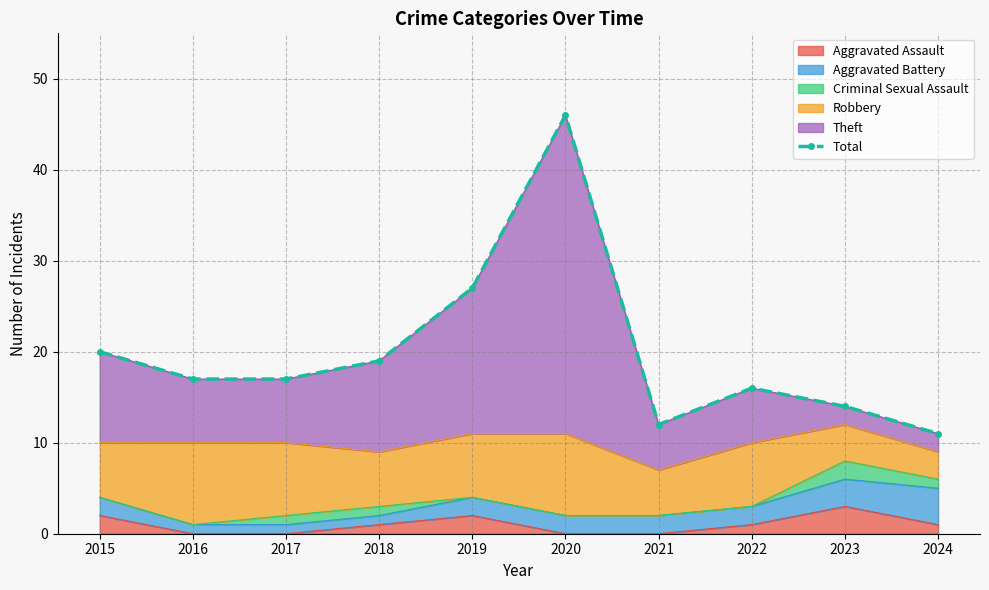

Rank the categories by value from highest to lowest.

2020, 2019, 2015, 2018, 2016, 2017, 2022, 2023, 2021, 2024